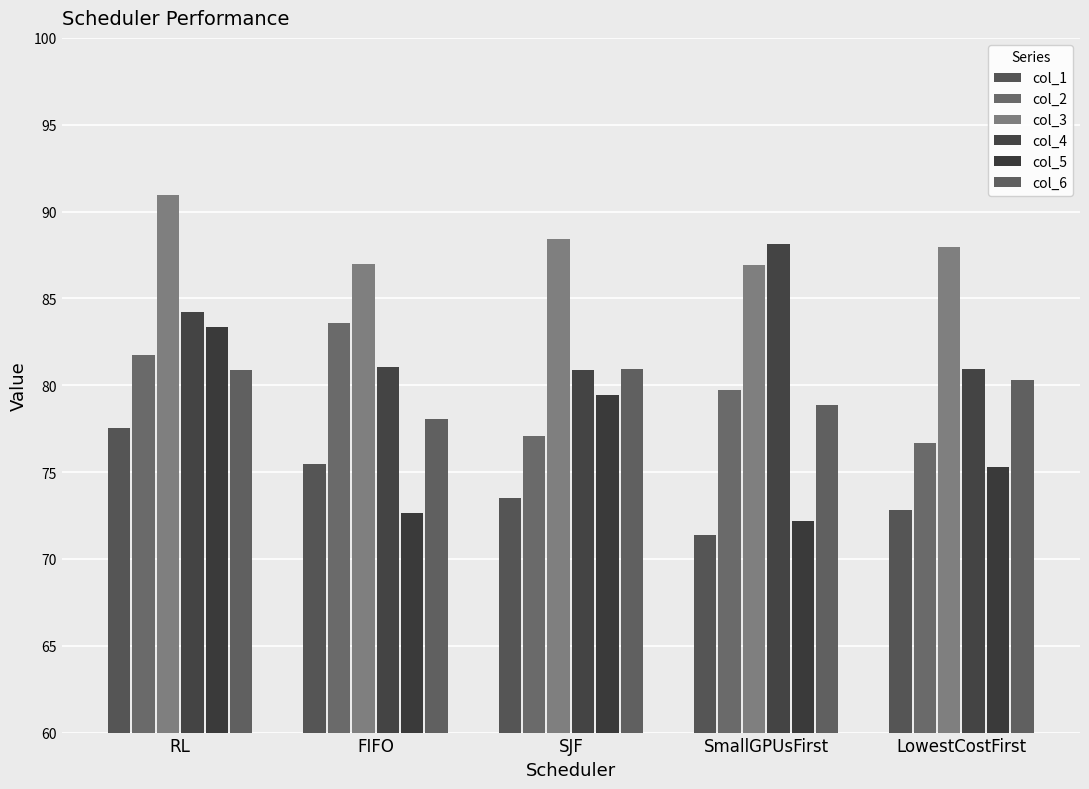

How many values in the col_2 series exceed 79?

3